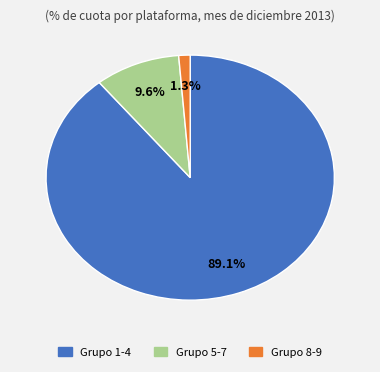

Is there any slice that represents more than half of the pie?

Yes